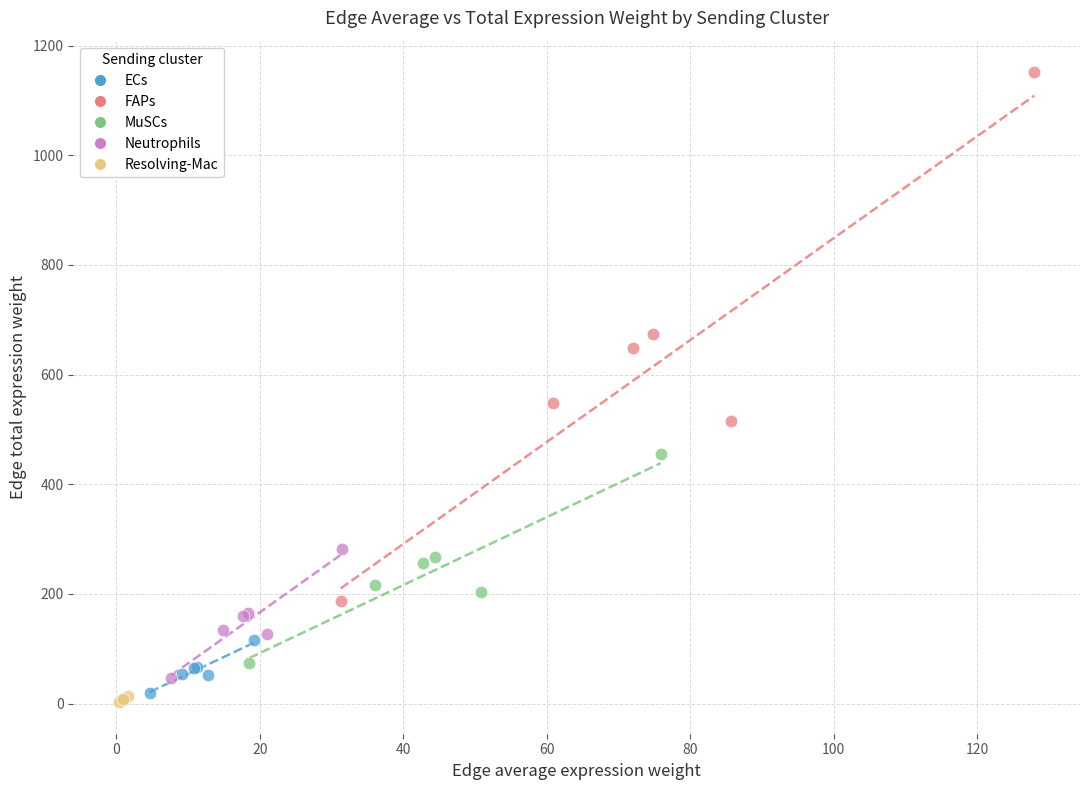

Which series contains the lowest Y value?

Resolving-Mac